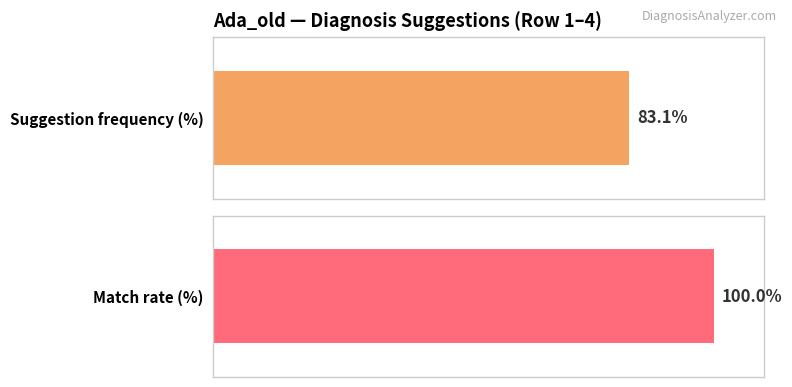

The Average utilization series shows 2 at pulmonary embolism. True or false?

False